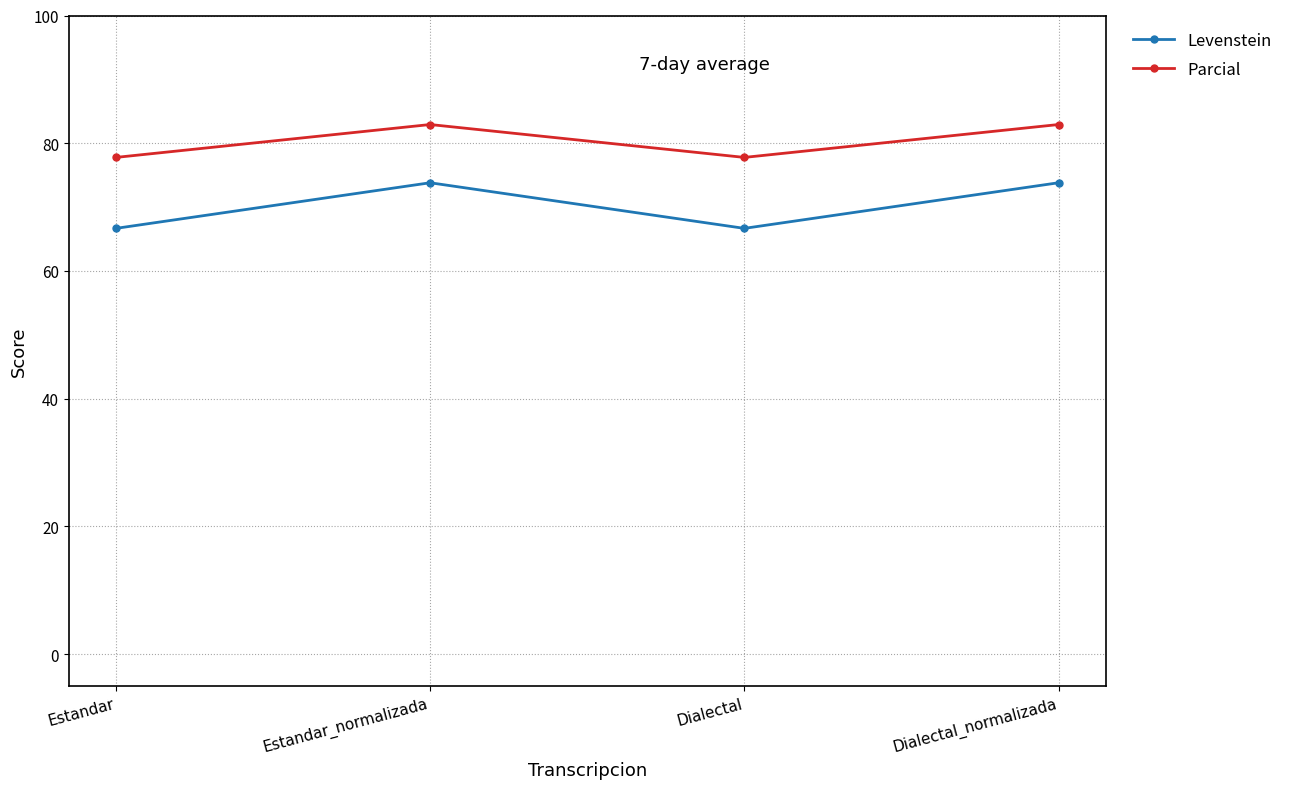

Count the number of data series in this chart.

2